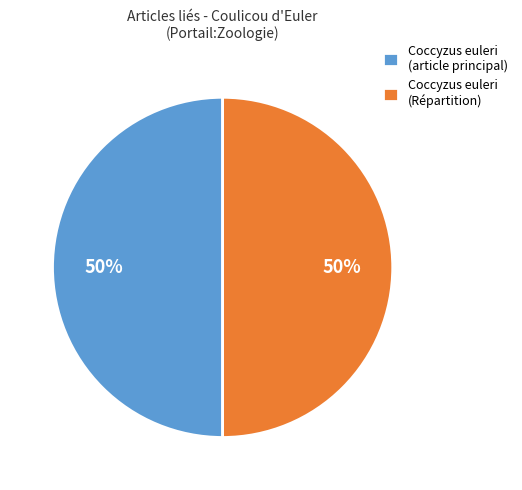

True or false: Coccyzus euleri (Répartition) accounts for 99% of the total.

False